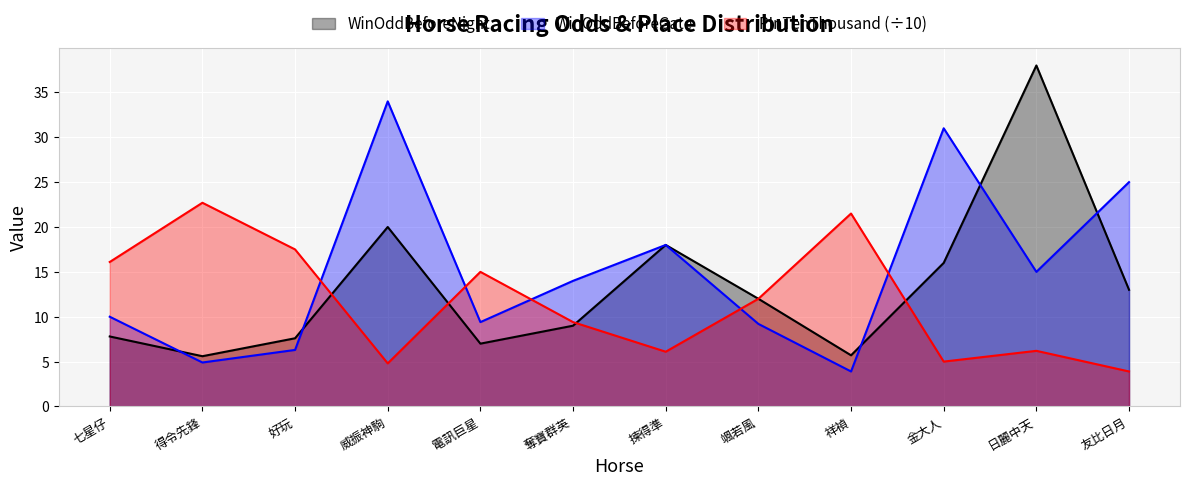

Which category has the highest value in the WinOddBeforeGate series?

威振神駒